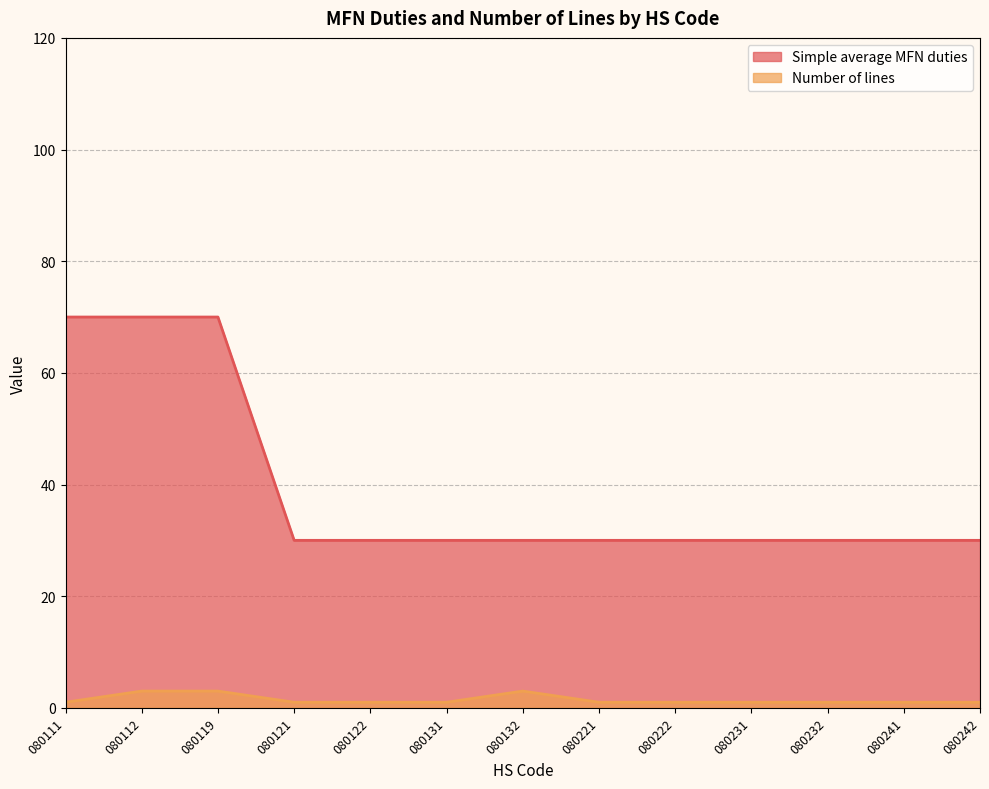

True or false: Number of lines and Simple average MFN duties cross at least once.

False